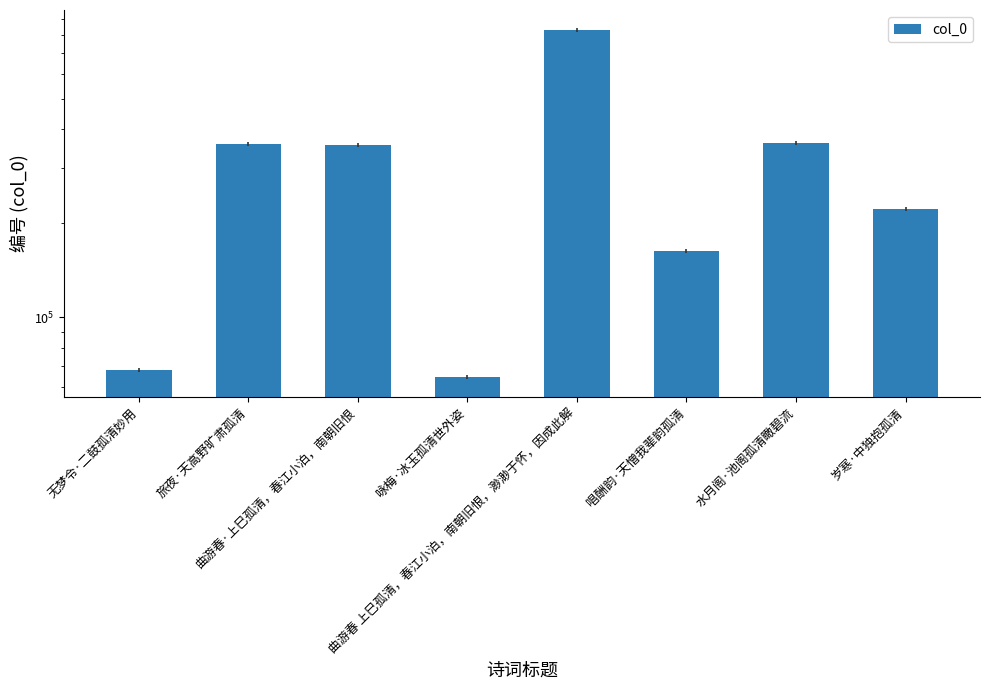

Reading left to right, what are all the values shown in this chart?

无梦令·二鼓孤清妙用=67985	旅夜·天高野旷肃孤清=360008	曲游春·上巳孤清，春江小泊，南朝旧恨=356727	咏梅·冰玉孤清世外姿=64277	曲游春 上巳孤清，春江小泊，南朝旧恨，渺渺于怀，因成此解=834673	唱酬韵·天憎我辈韵孤清=163436	水月阁·池阁孤清瞰碧流=361510	岁寒·中独抱孤清=222586